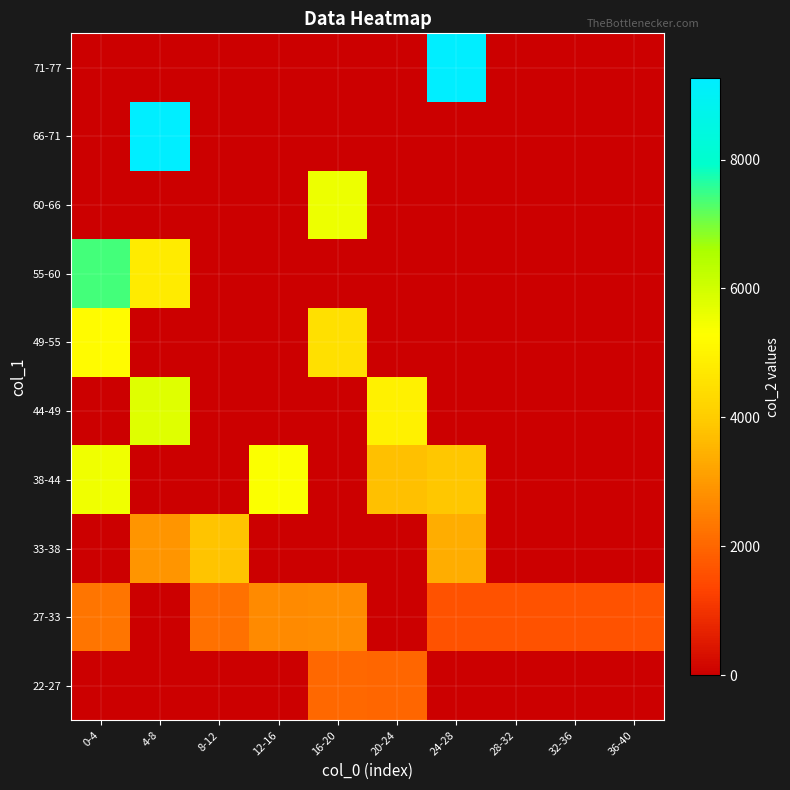

Reading left to right, extract all data points from this chart.

22-27: 0-4=0.0	4-8=0.0	8-12=0.0	12-16=0.0	16-20=2031.0	20-24=2016.0	24-28=0.0	28-32=0.0	32-36=0.0	36-40=0.0
27-33: 0-4=2296.0	4-8=0.0	8-12=2215.0	12-16=2699.0	16-20=2734.0	20-24=0.0	24-28=1624.0	28-32=1624.0	32-36=1624.0	36-40=1624.0
33-38: 0-4=0.0	4-8=2924.0	8-12=3831.7	12-16=0.0	16-20=0.0	20-24=0.0	24-28=3370.0	28-32=0.0	32-36=0.0	36-40=0.0
38-44: 0-4=5502.0	4-8=0.0	8-12=0.0	12-16=5319.0	16-20=0.0	20-24=3733.0	24-28=3881.0	28-32=0.0	32-36=0.0	36-40=0.0
44-49: 0-4=0.0	4-8=5768.0	8-12=0.0	12-16=0.0	16-20=0.0	20-24=4936.0	24-28=0.0	28-32=0.0	32-36=0.0	36-40=0.0
49-55: 0-4=5184.0	4-8=0.0	8-12=0.0	12-16=0.0	16-20=4502.0	20-24=0.0	24-28=0.0	28-32=0.0	32-36=0.0	36-40=0.0
55-60: 0-4=7398.5	4-8=4807.0	8-12=0.0	12-16=0.0	16-20=0.0	20-24=0.0	24-28=0.0	28-32=0.0	32-36=0.0	36-40=0.0
60-66: 0-4=0.0	4-8=0.0	8-12=0.0	12-16=0.0	16-20=5541.0	20-24=0.0	24-28=0.0	28-32=0.0	32-36=0.0	36-40=0.0
66-71: 0-4=0.0	4-8=9235.0	8-12=0.0	12-16=0.0	16-20=0.0	20-24=0.0	24-28=0.0	28-32=0.0	32-36=0.0	36-40=0.0
71-77: 0-4=0.0	4-8=0.0	8-12=0.0	12-16=0.0	16-20=0.0	20-24=0.0	24-28=9257.0	28-32=0.0	32-36=0.0	36-40=0.0